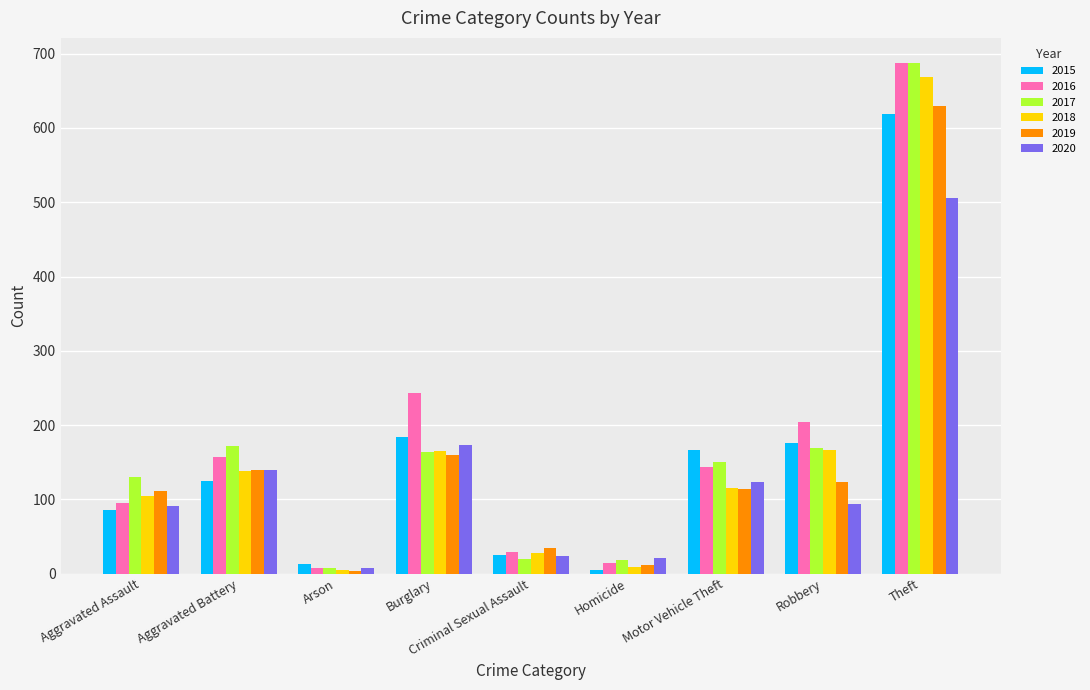

How many bars are there in total?

54